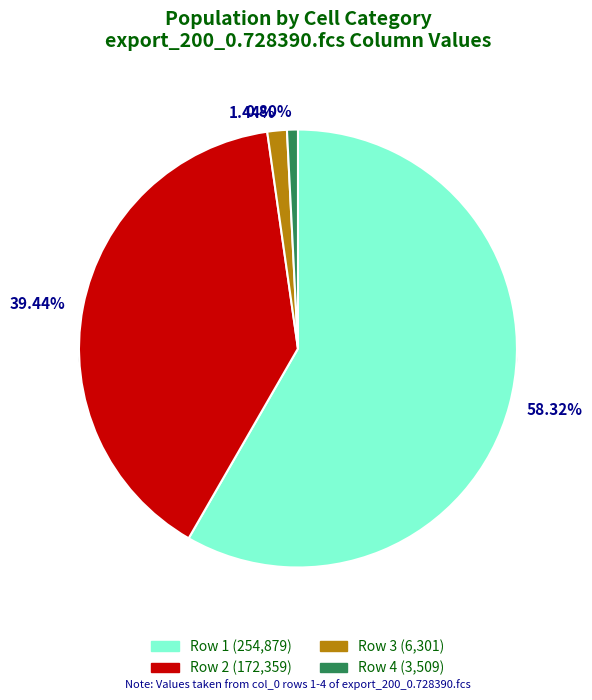

How many segments does this pie chart have?

4